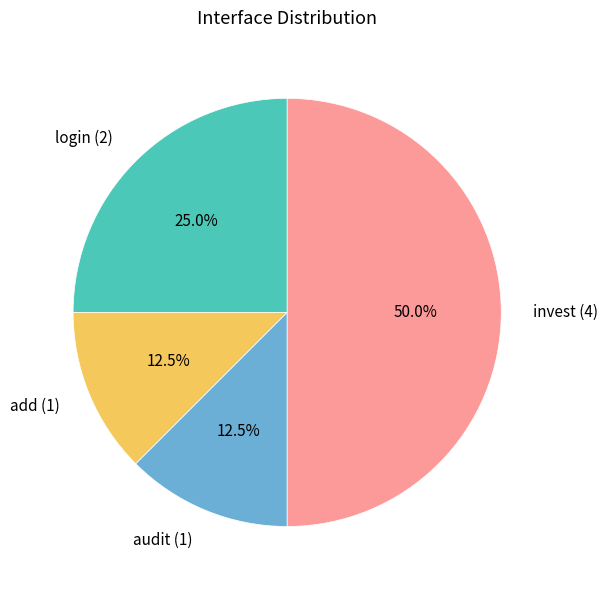

Combined, what portion of the pie is invest and login?

75.0%